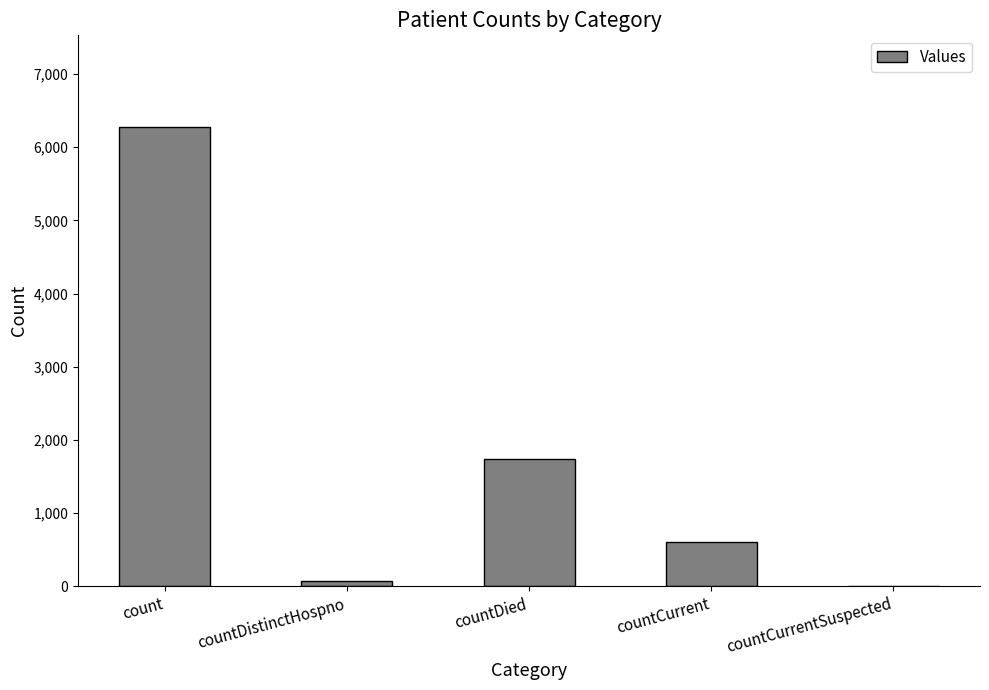

What is the sum of the values at countCurrent and countCurrentSuspected?

606